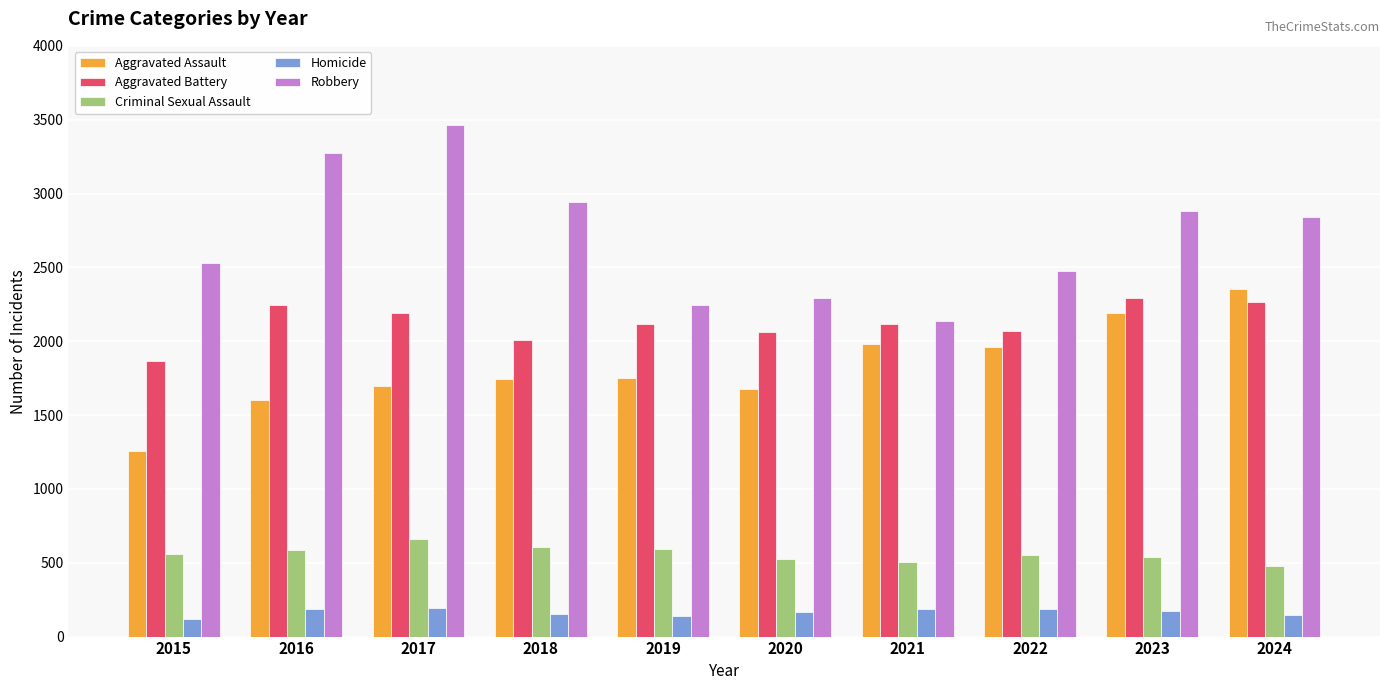

Rank the series by their maximum value, from lowest to highest.

Homicide, Criminal Sexual Assault, Aggravated Battery, Aggravated Assault, Robbery